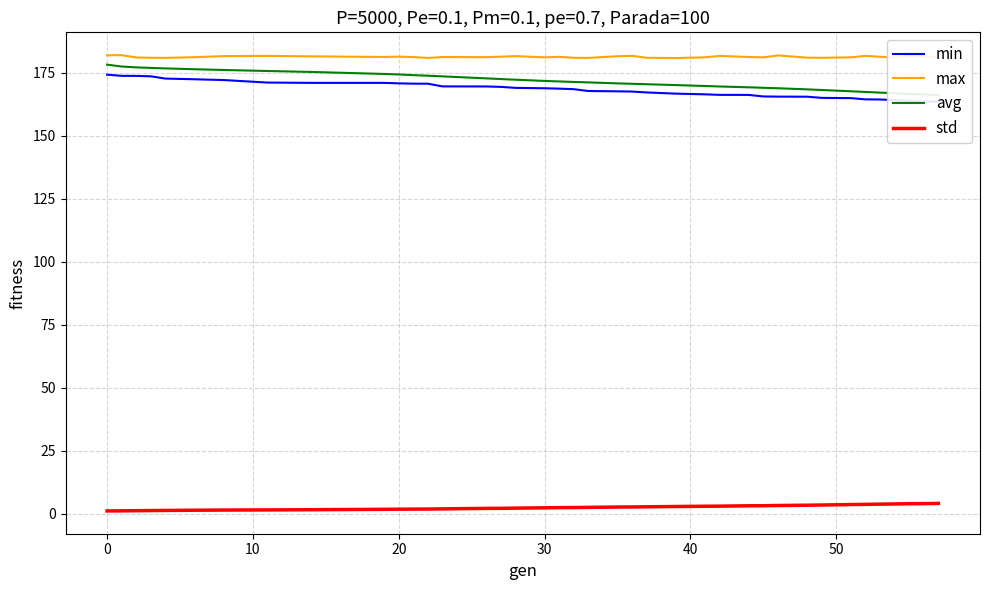

What is the minimum value for std?

1.1